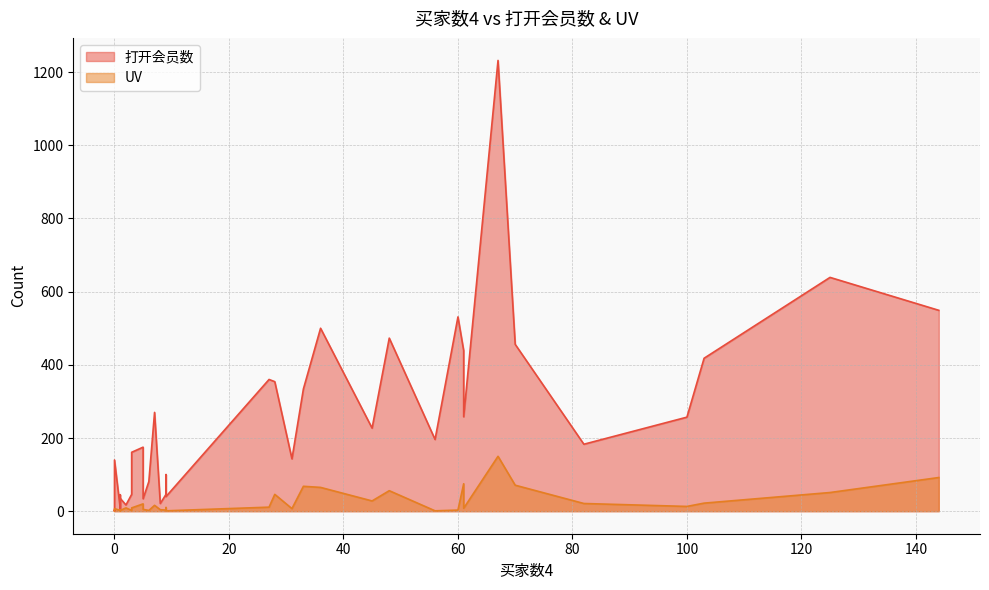

True or false: 打开会员数 and UV cross at least once.

False